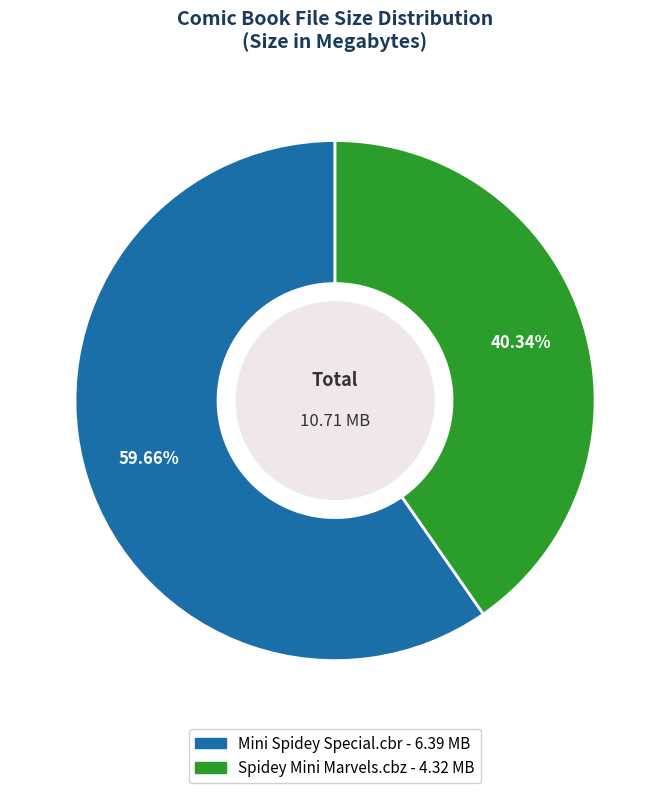

Count the number of slices in the pie.

2